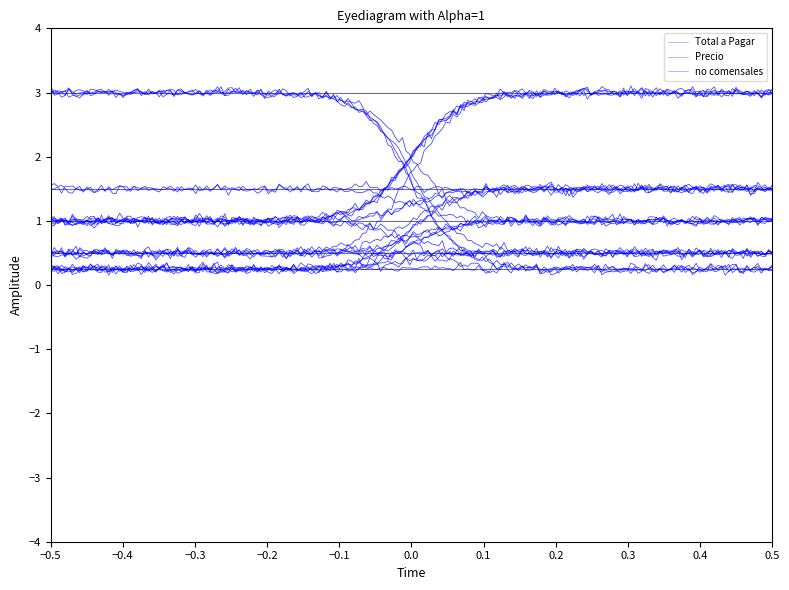

What is the spread (max minus min) of values at 2?

0.5